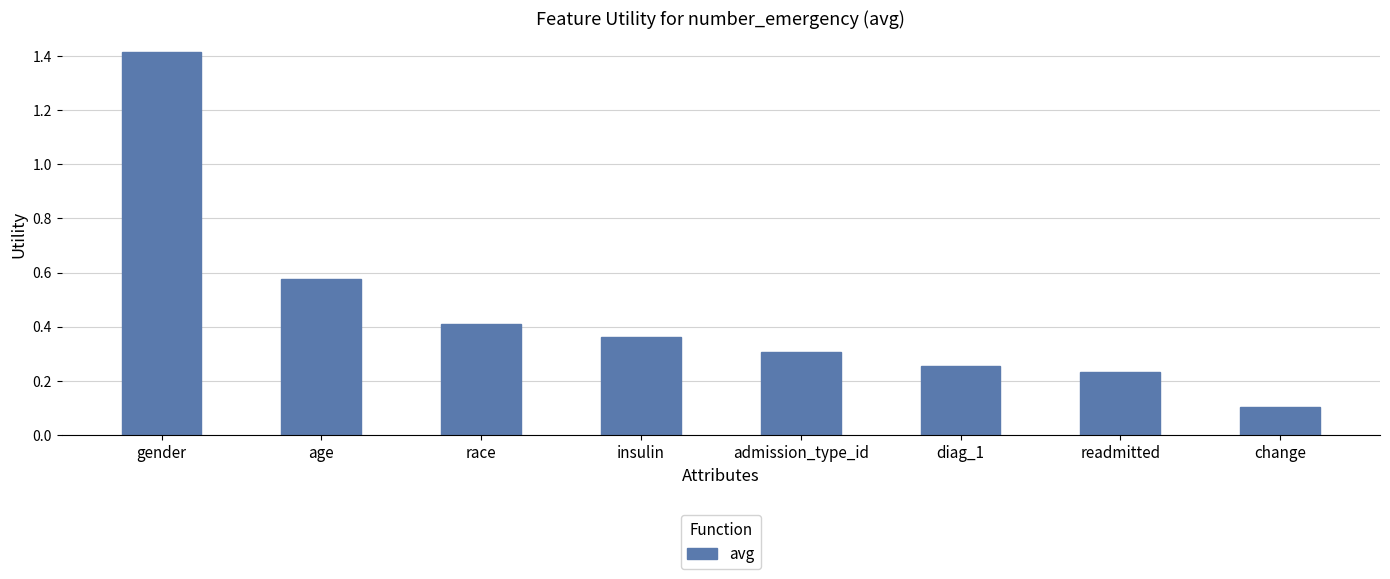

Is it true that the value at race is 0.2?

False